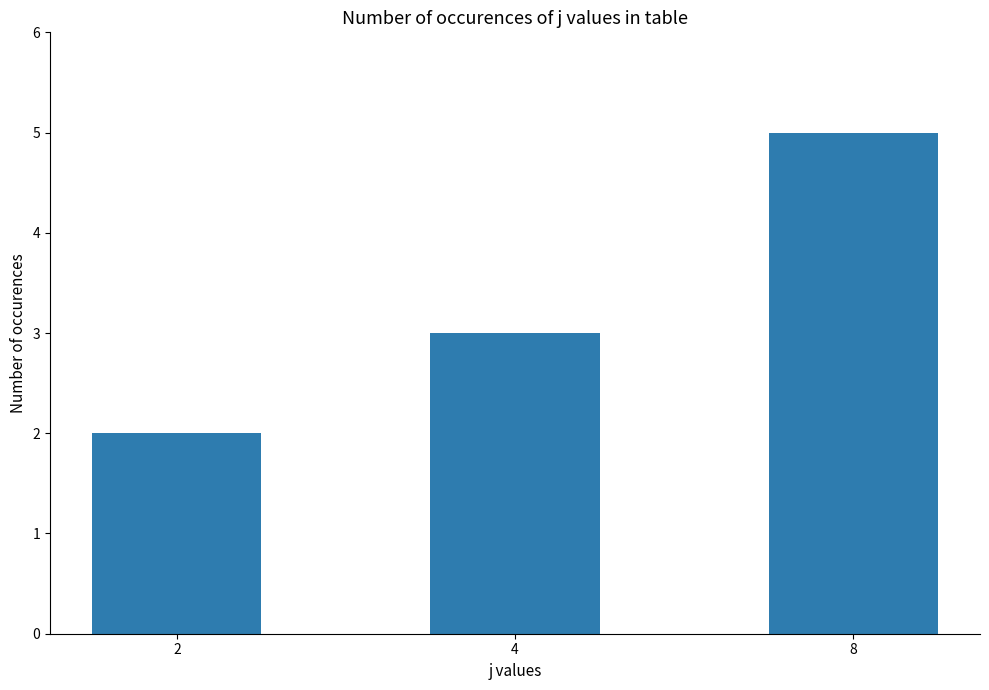

Which has a higher value, 8 or 4?

8